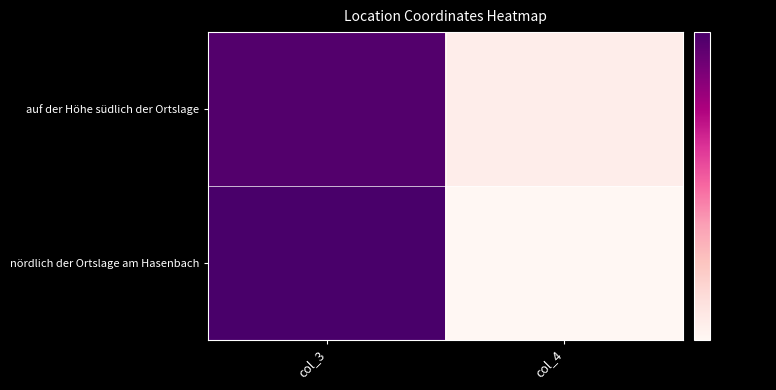

At how many categories does at least one series exceed 26?

1